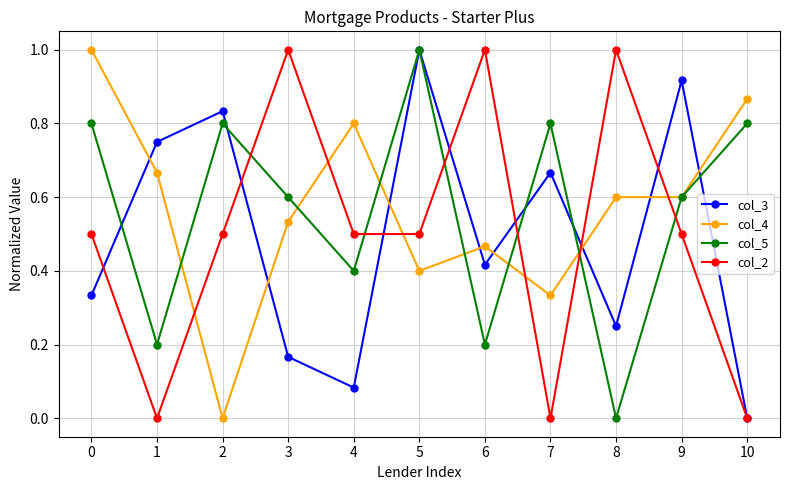

At which label is col_5 closest to 0?

8